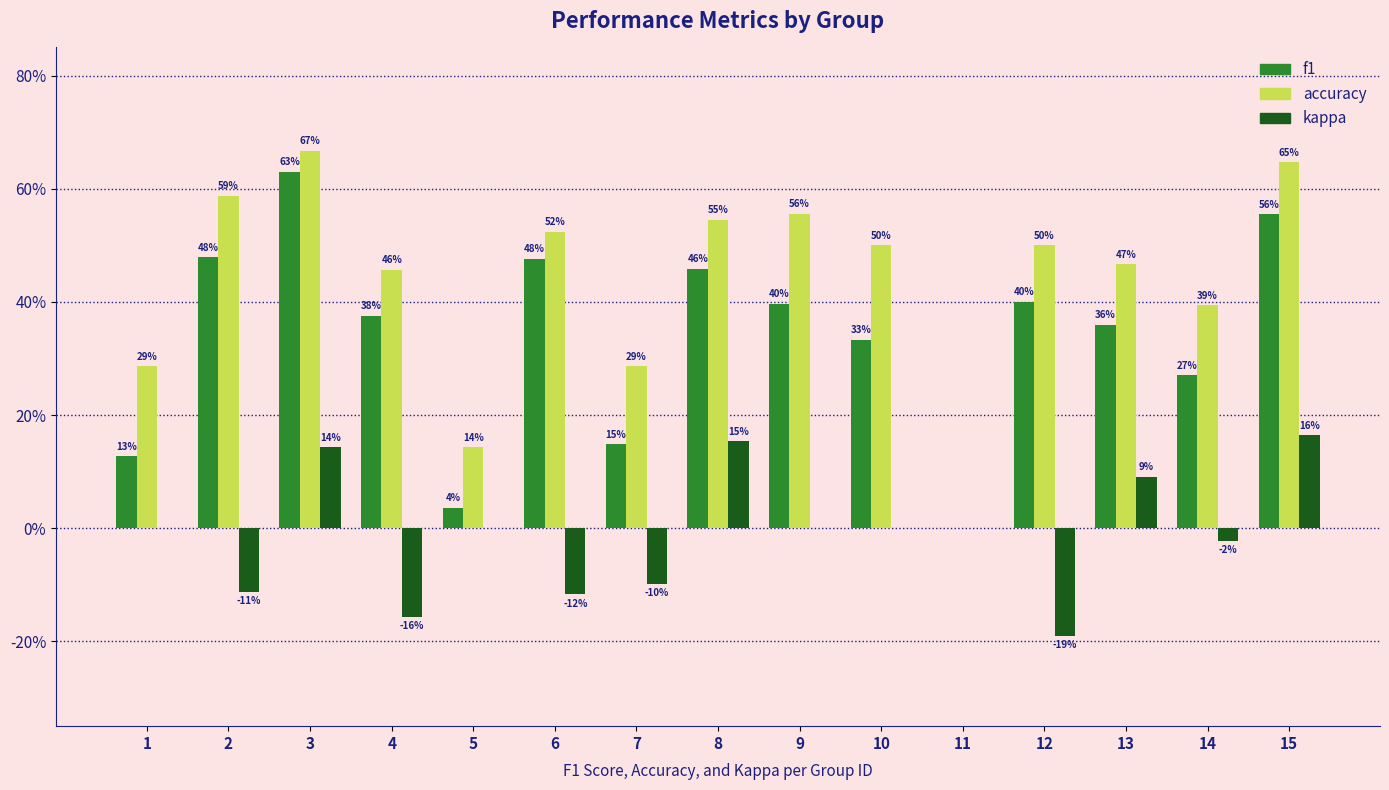

What are all the series names shown in the legend?

f1, accuracy, kappa